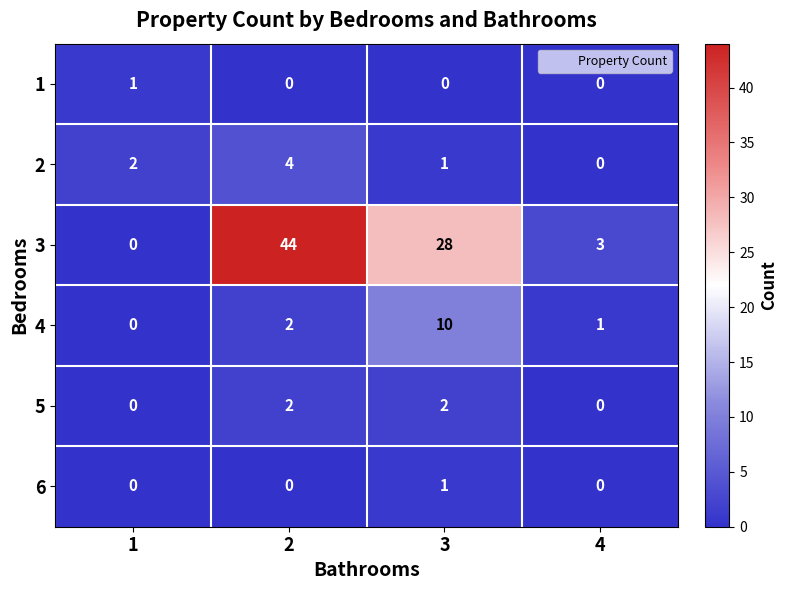

At which category is the sum across all series the highest?

2